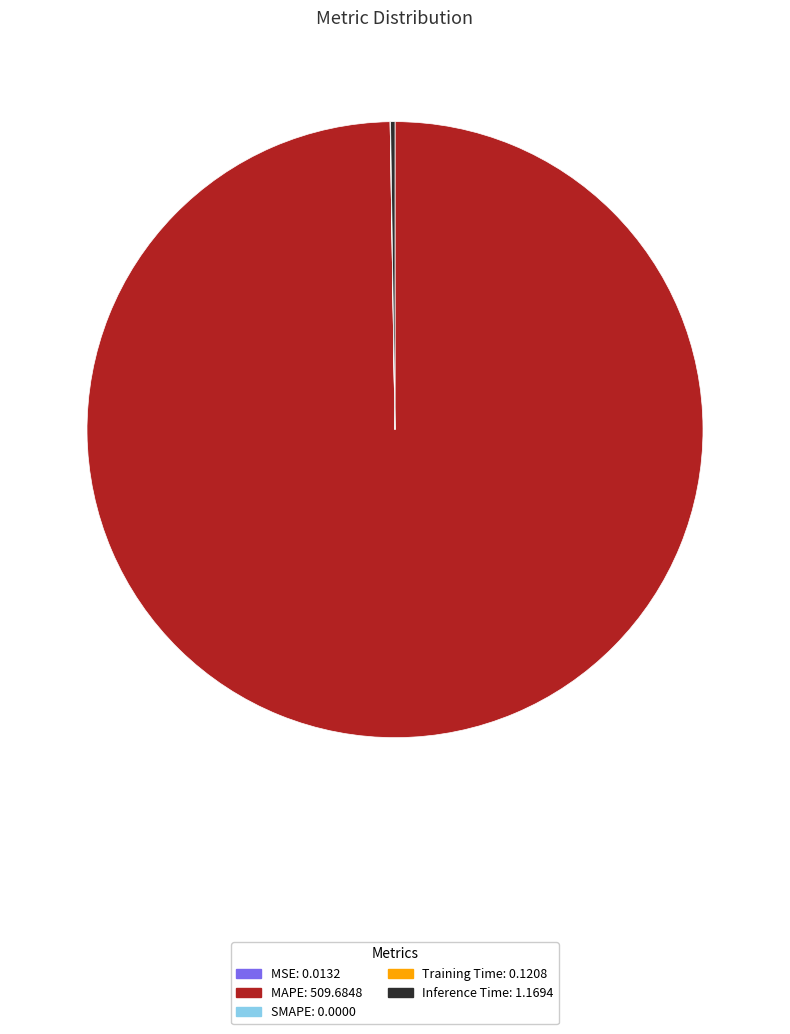

What is the largest slice in the pie chart?

MAPE